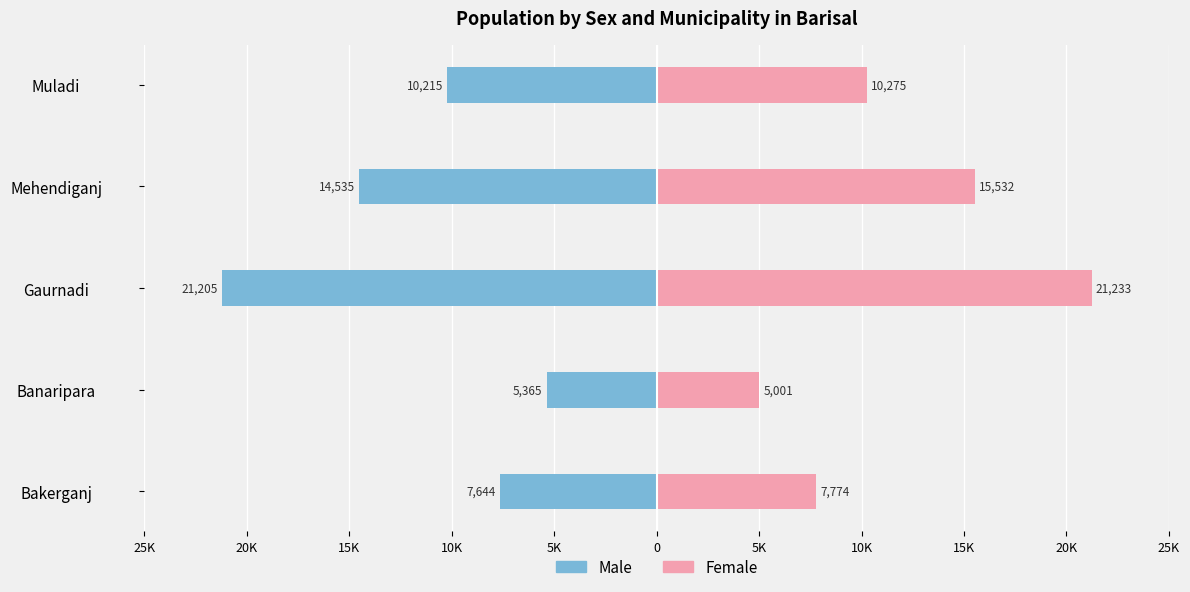

Reading left to right, extract all data points from this chart.

Male: -7644	-5365	-21205	-14535	-10215
Female: 7774	5001	21233	15532	10275